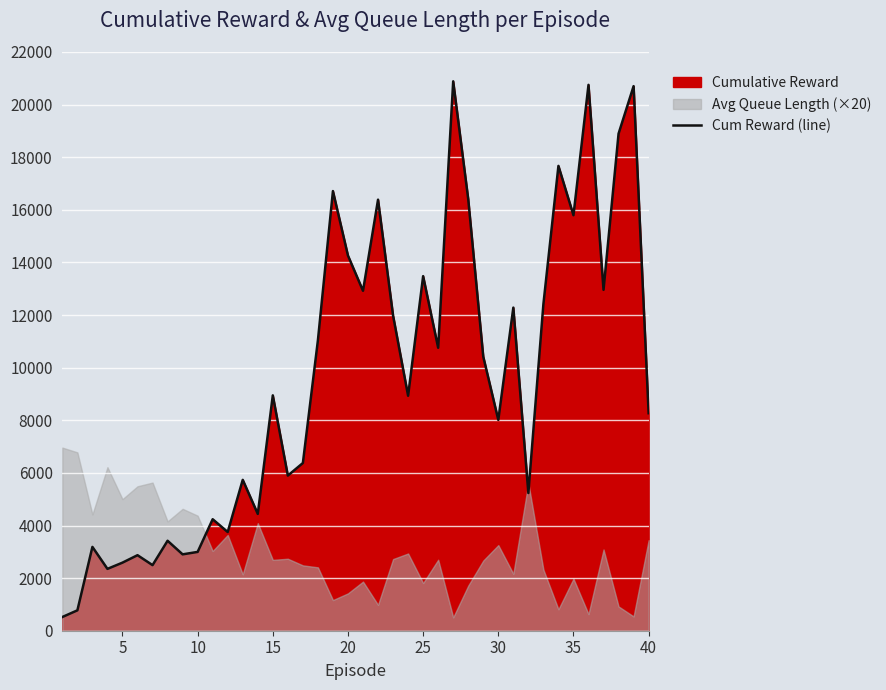

What is the highest value of the Cum Reward (line) series?

20885.9